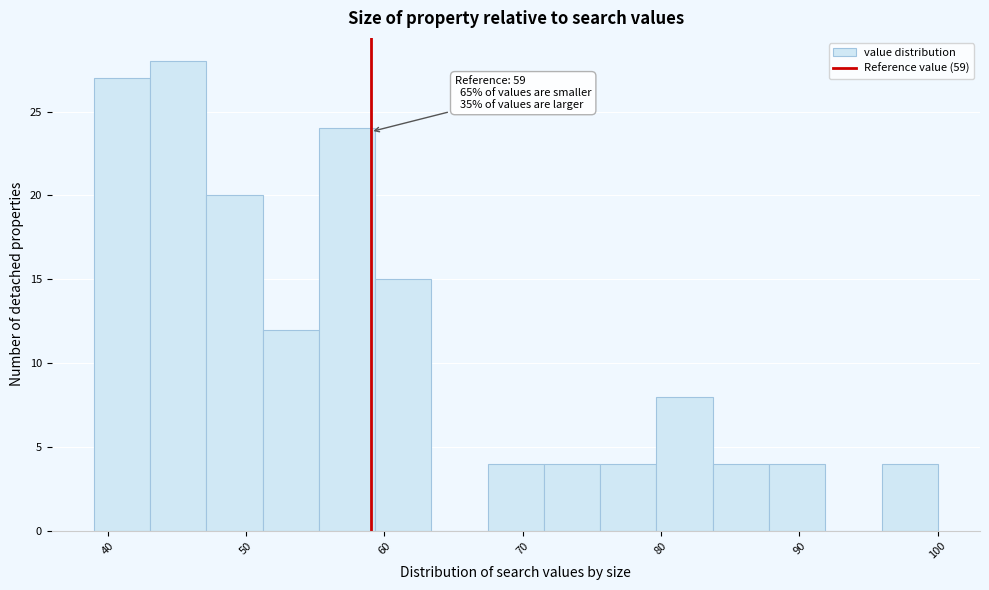

Over which range of the x-axis is the bar tallest?

43 to 47